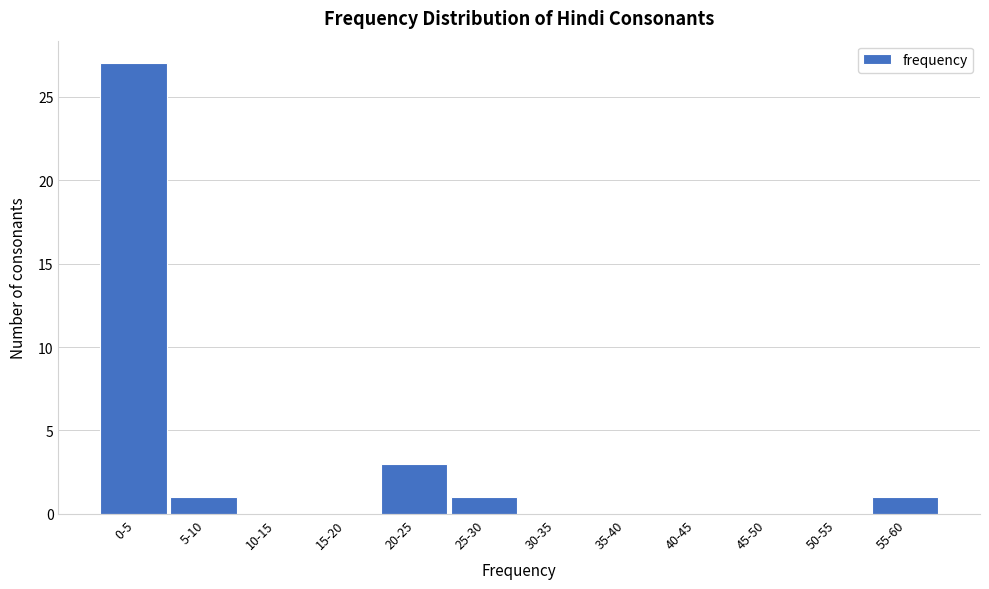

Reading left to right, extract all data points from this chart.

0-5=27	5-10=1	10-15=0	15-20=0	20-25=3	25-30=1	30-35=0	35-40=0	40-45=0	45-50=0	50-55=0	55-60=1